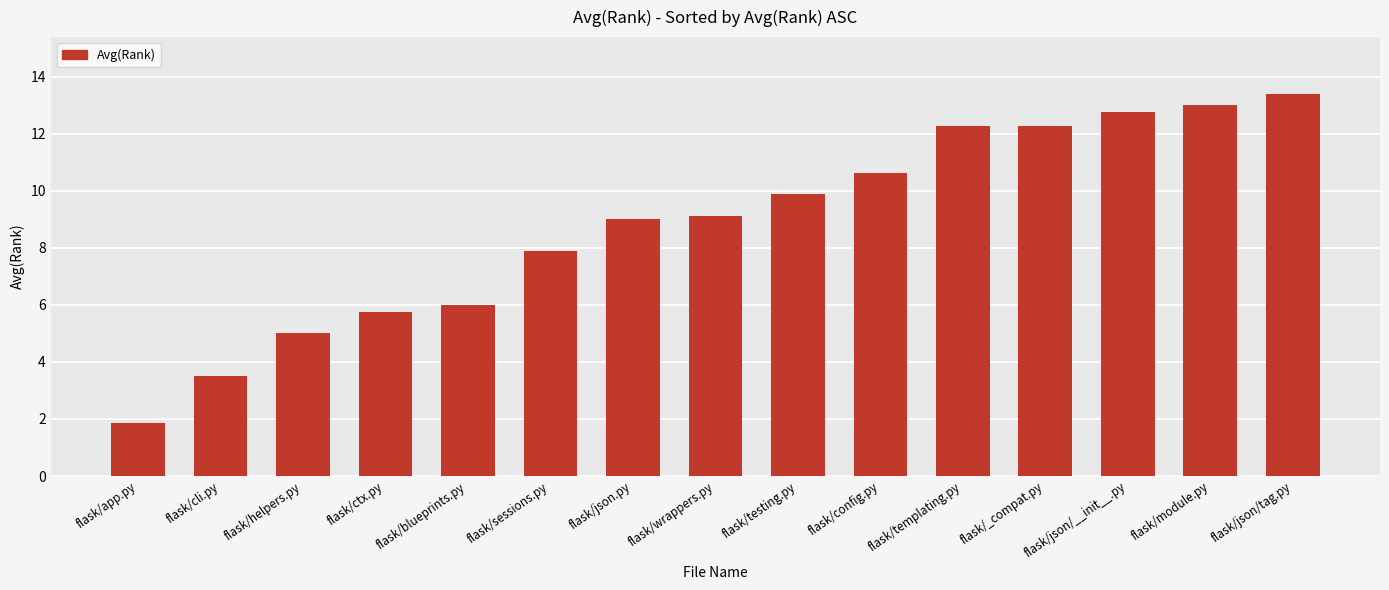

What is the approximate value at flask/sessions.py?

7.9